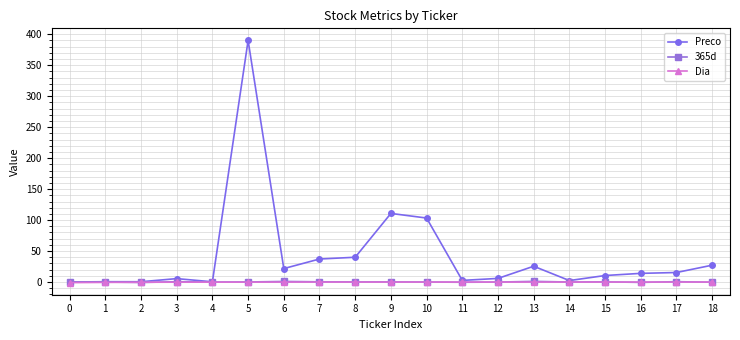

Which series changed the most between 1 and 7?

Preco